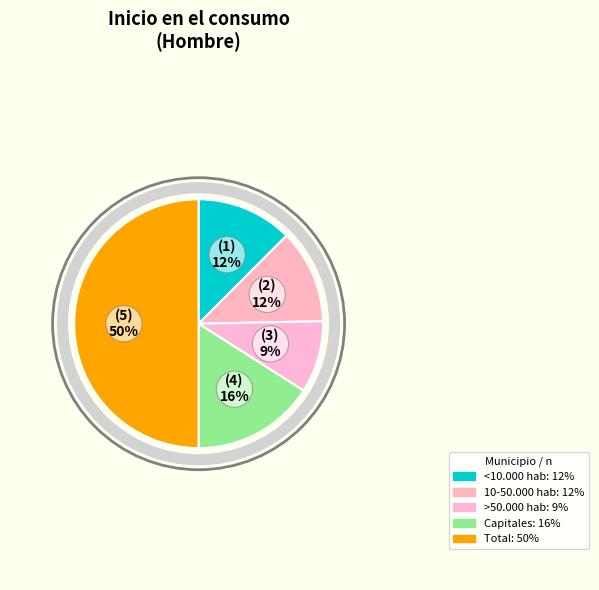

To the nearest percent, what is the difference between the Capitales and Total slice percentages?

34%